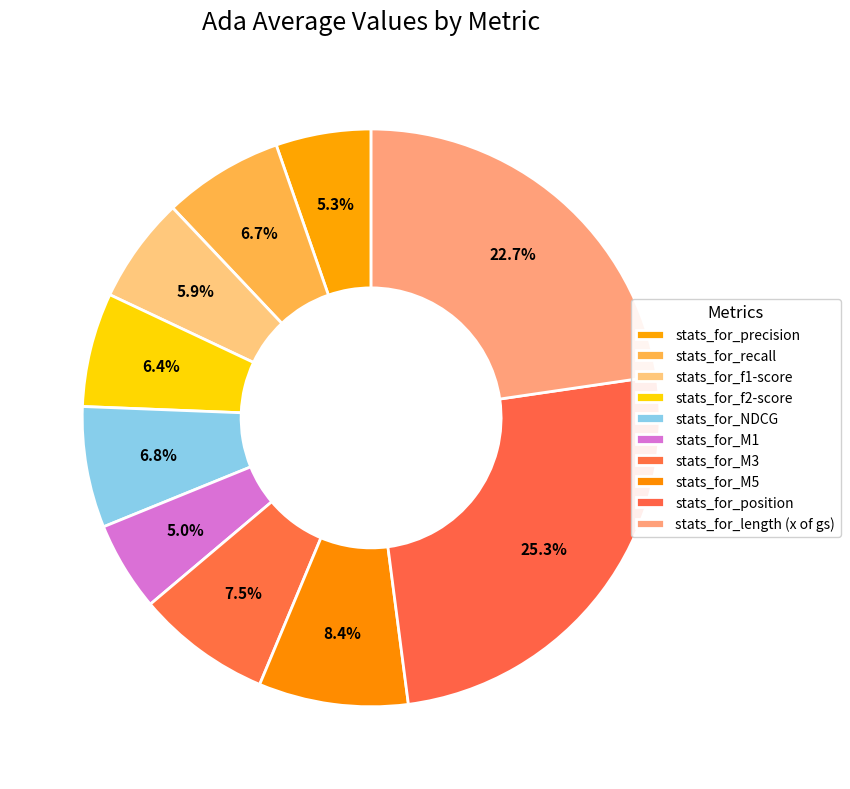

The stats_for_position slice represents 25% of the pie. True or false?

True